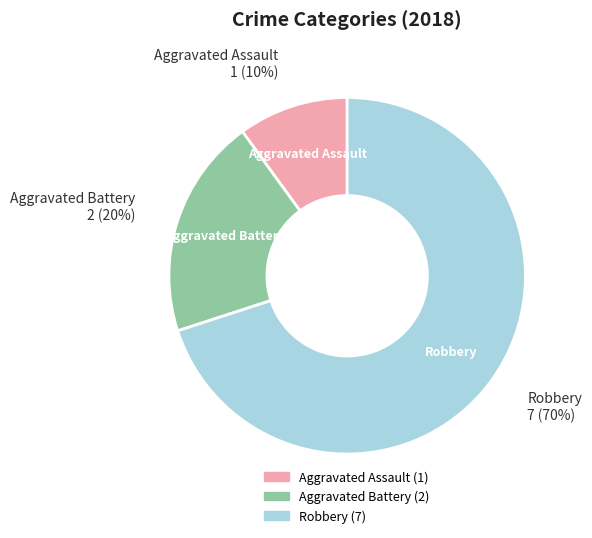

Count the number of slices in the pie.

3